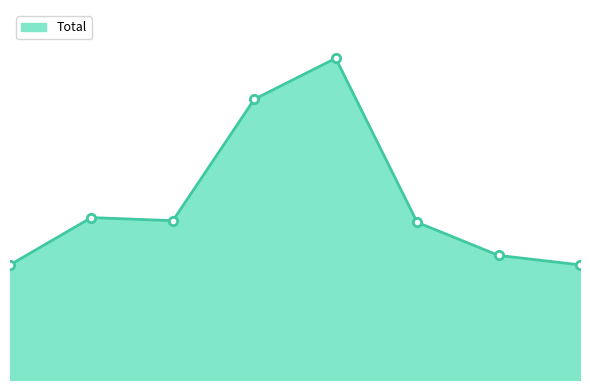

What is the difference between the maximum and minimum values?

131